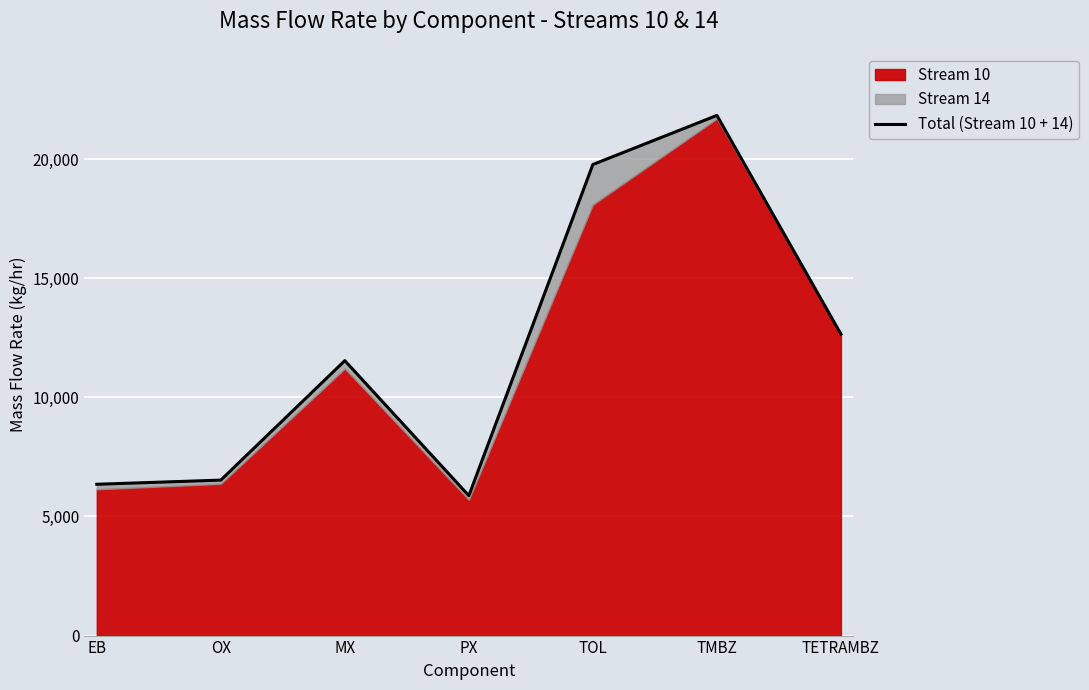

The chart shows a value of 2865.0 at OX. True or false?

False